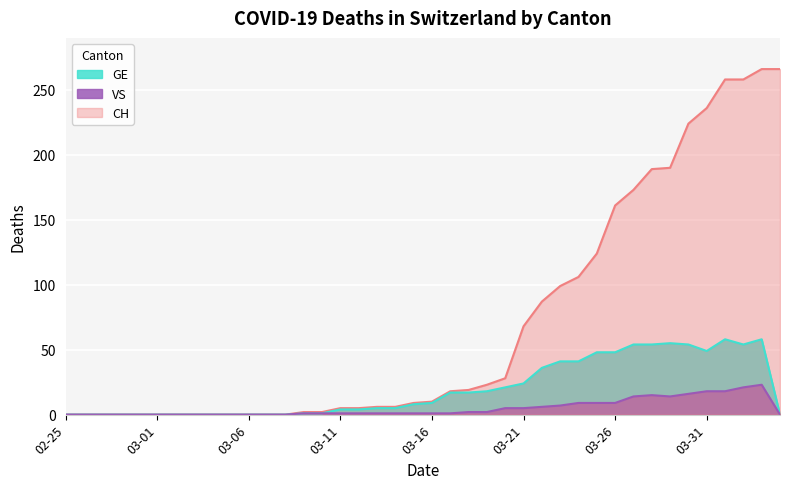

Rank the series by their maximum value, from highest to lowest.

CH, GE, VS